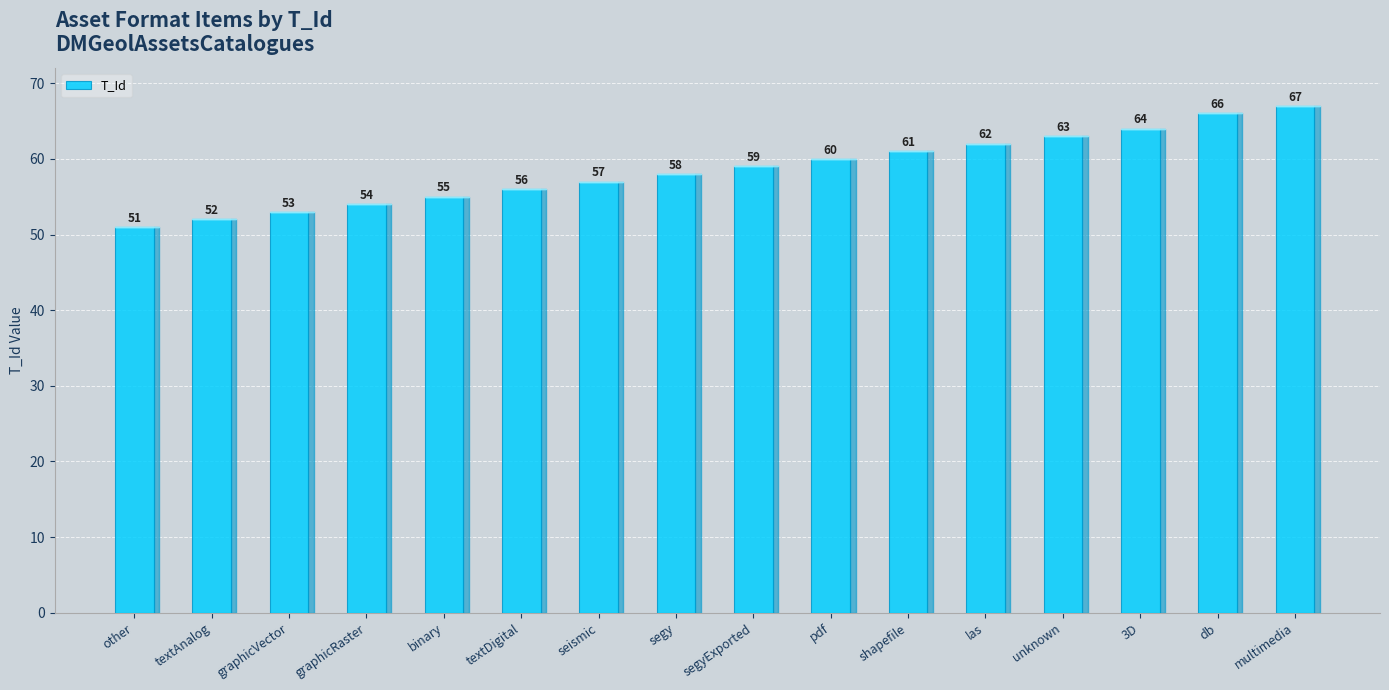

Reading left to right, transcribe all the data shown in this chart.

51	52	53	54	55	56	57	58	59	60	61	62	63	64	66	67